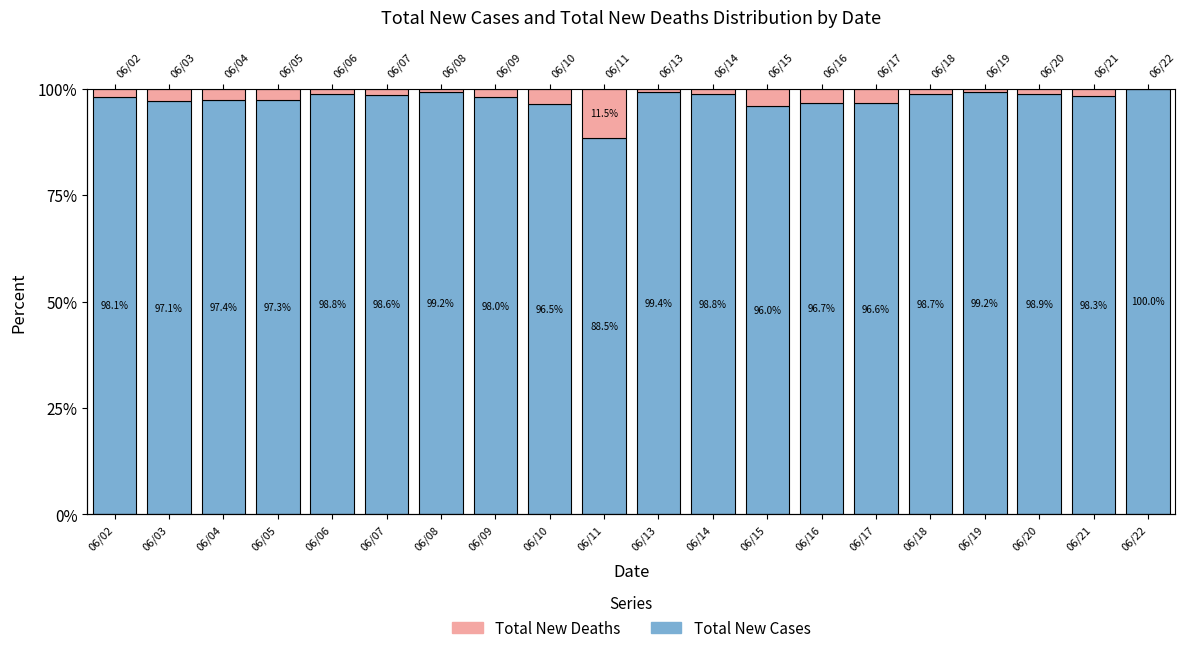

True or false: Total New Cases has a value of 98.1 at 06/02.

True